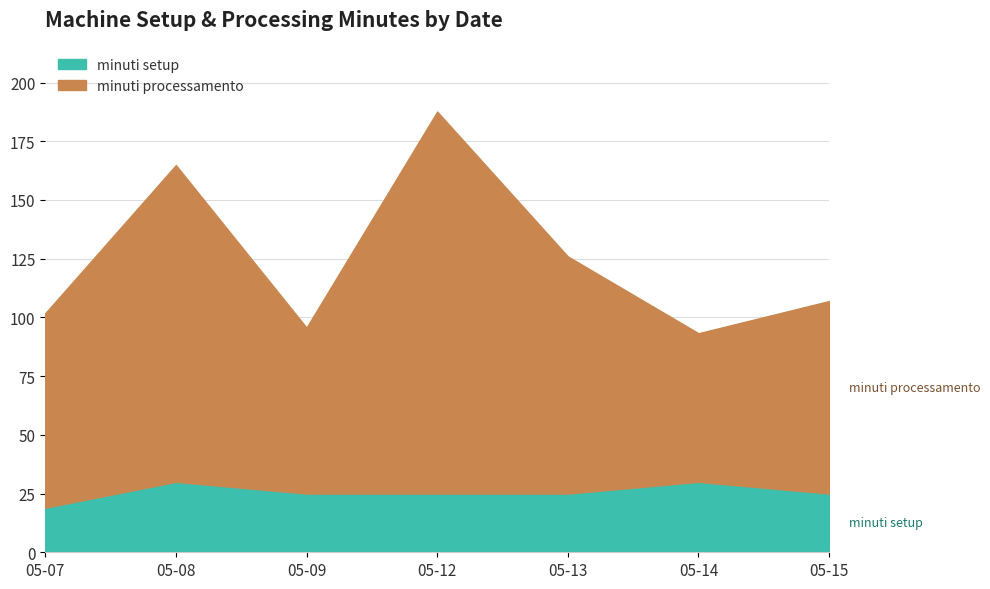

Is it true that minuti setup equals 25.0 at 05-15?

True